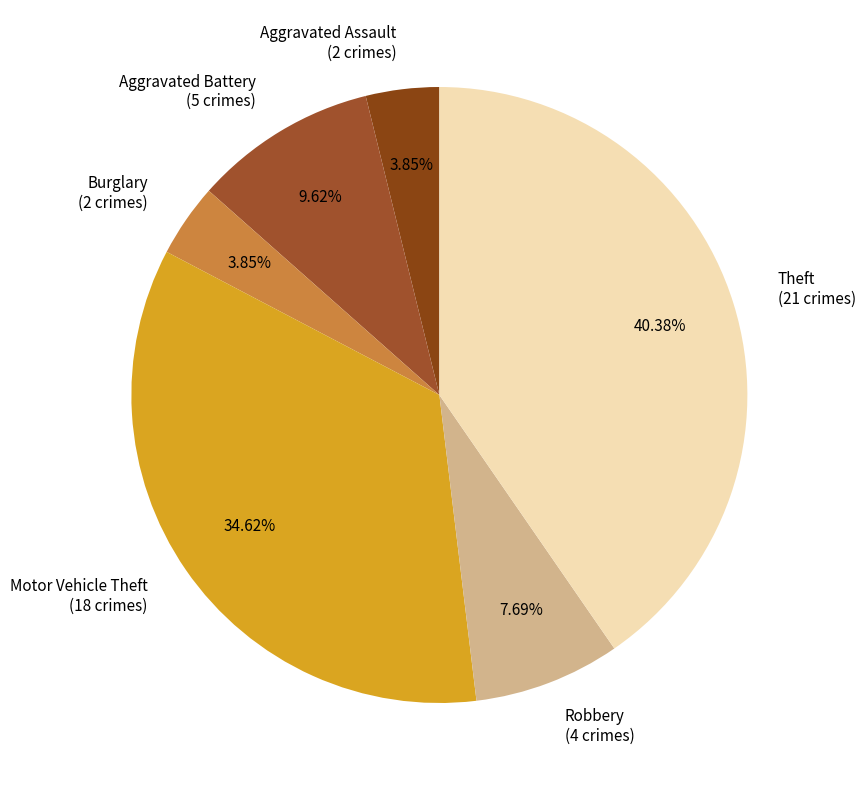

What is the largest slice in the pie chart?

Theft